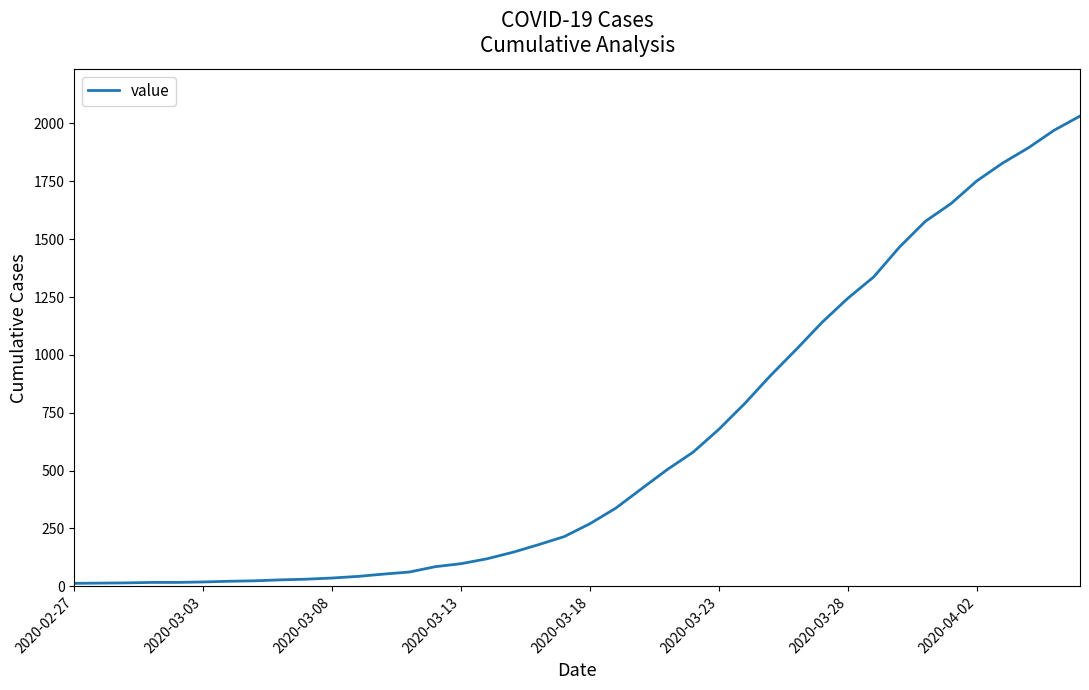

What is the maximum value shown in the chart?

2032